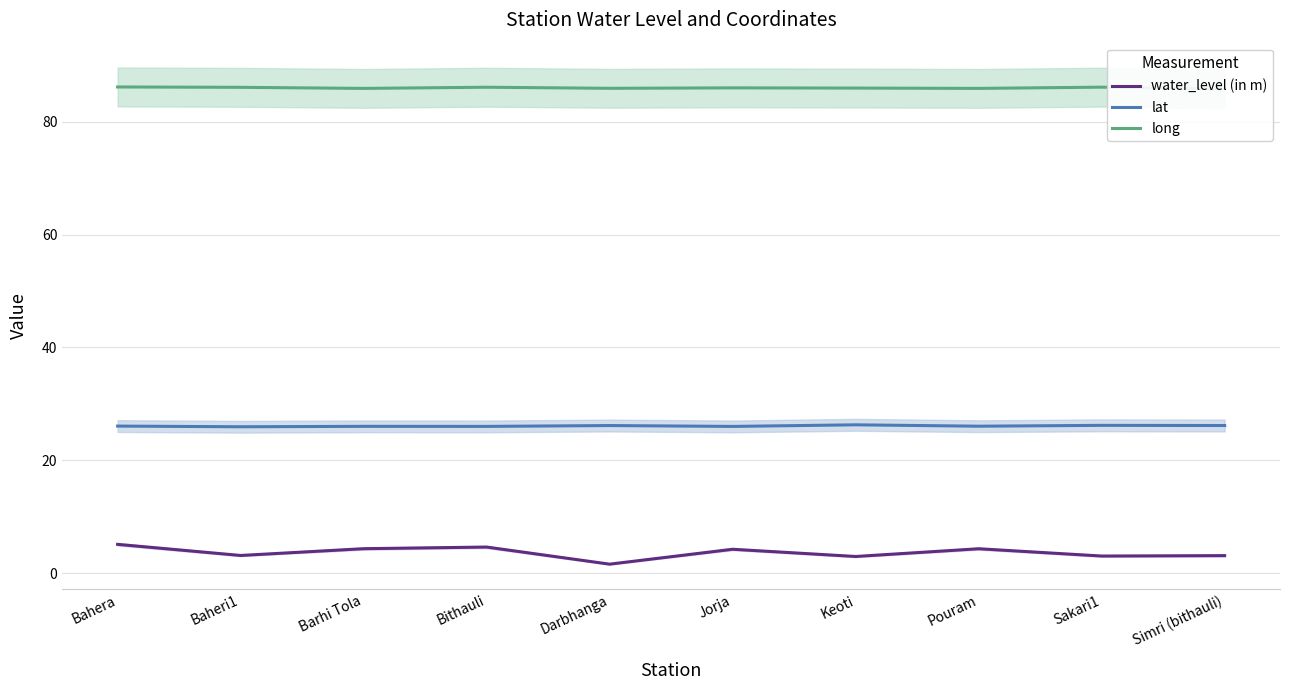

Which category has the highest value in the lat series?

Keoti